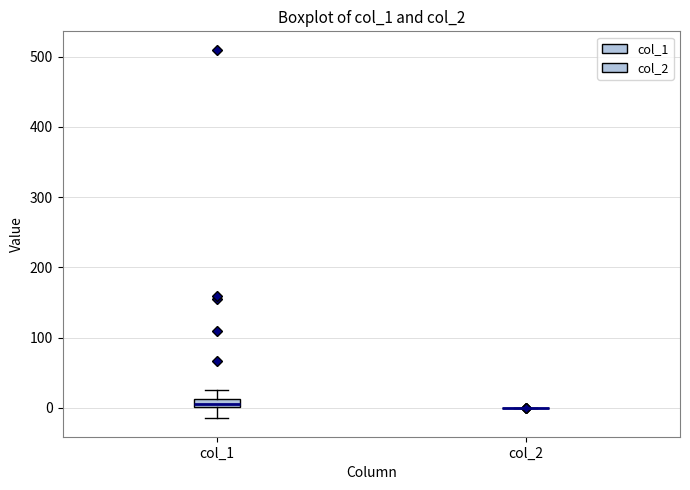

Where is the lower edge of the box for col_1 on the y-axis? The values are not printed on the chart, so give them approximately, as read against the axis.

0